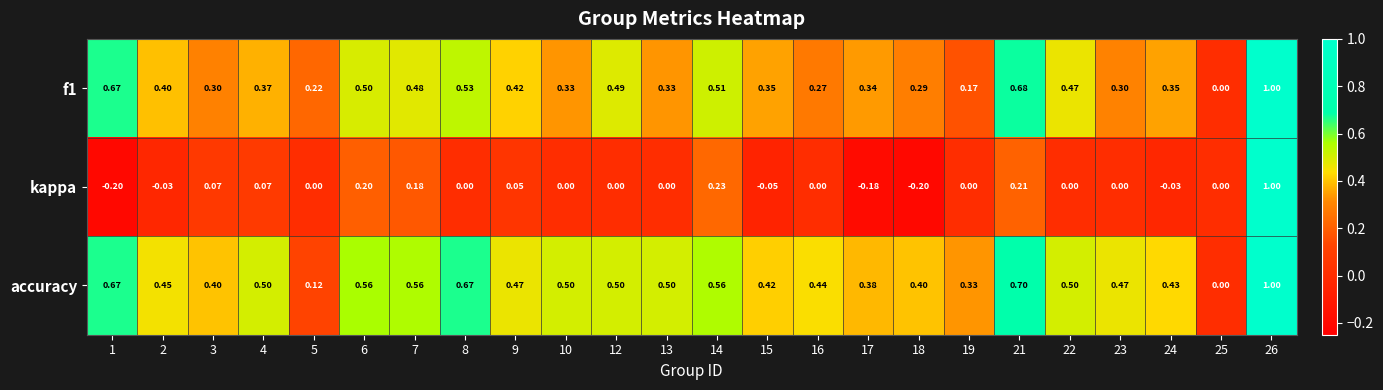

At which category is the sum across all series the highest?

26